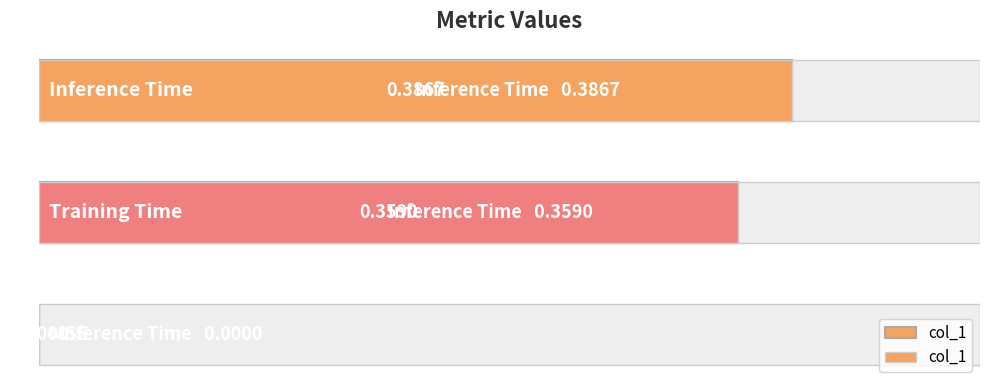

Count the number of categories in the chart.

3